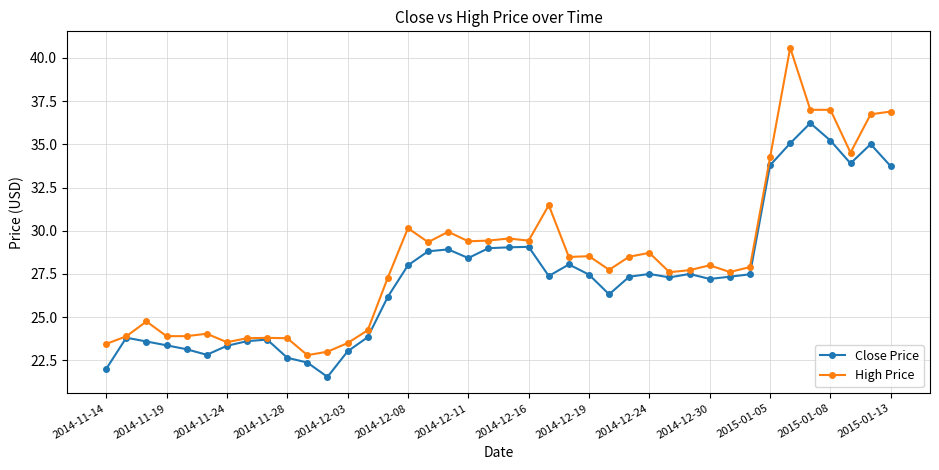

Which series has the widest spread of values?

High Price